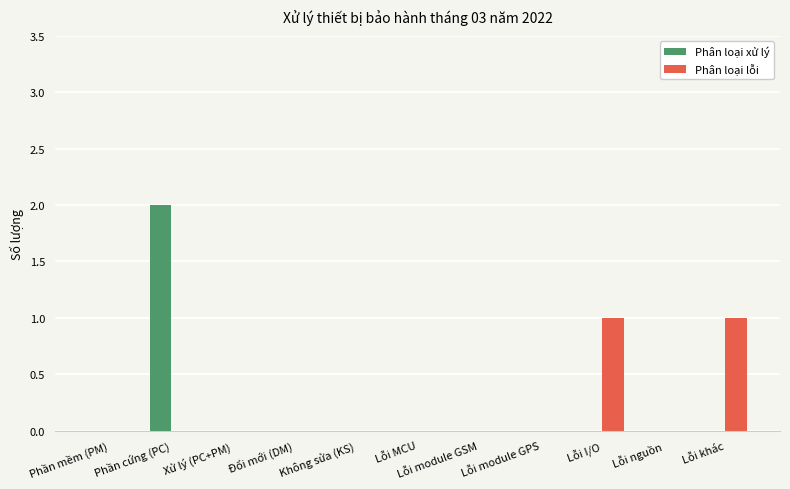

Between Phần cứng (PC) and Lỗi MCU, which series saw the biggest shift?

Phân loại xử lý